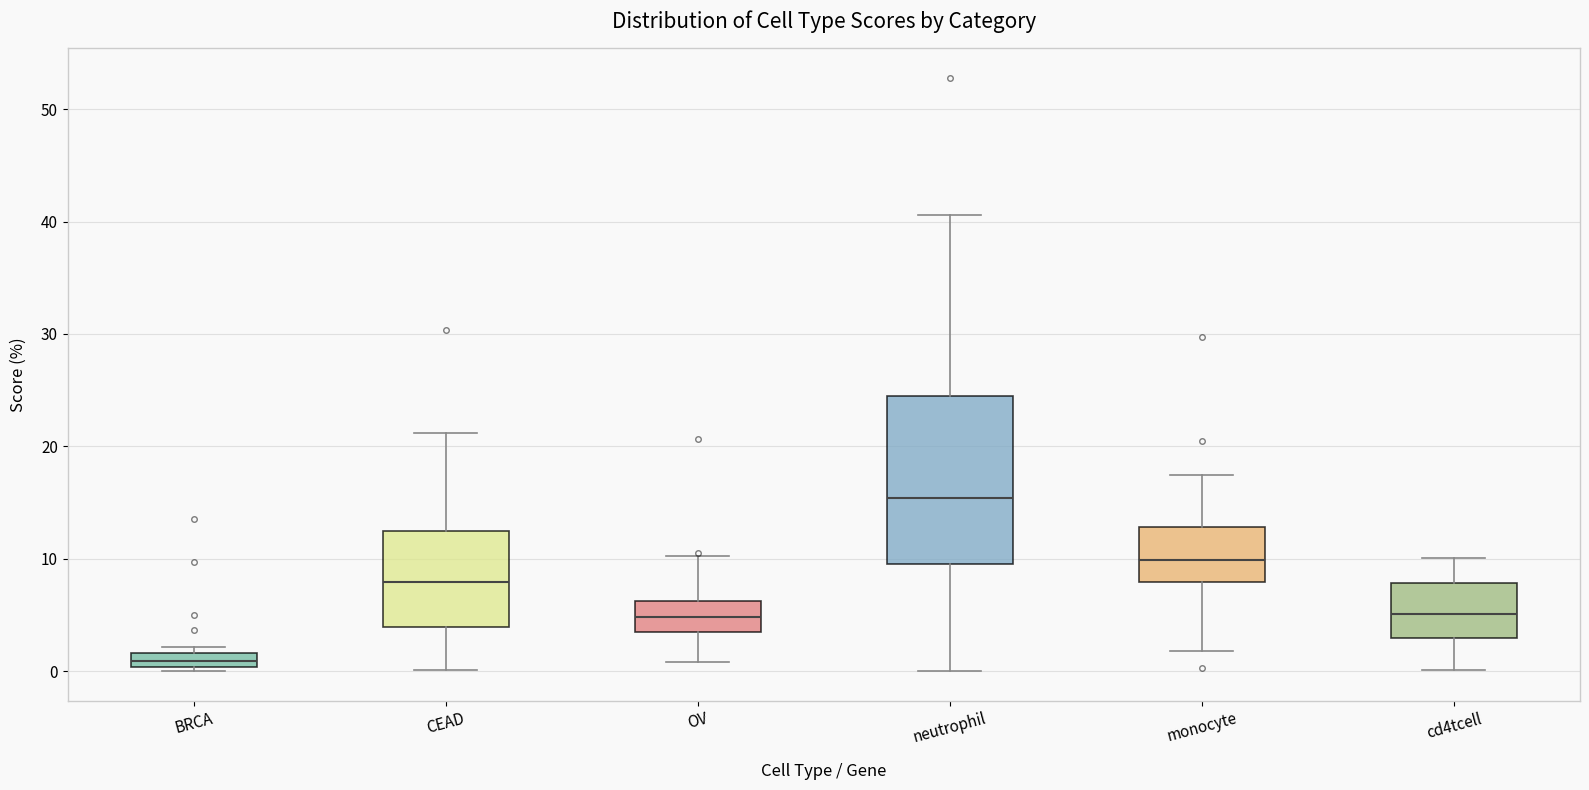

Comparing the boxes themselves (not the whiskers), which one is the tallest?

neutrophil